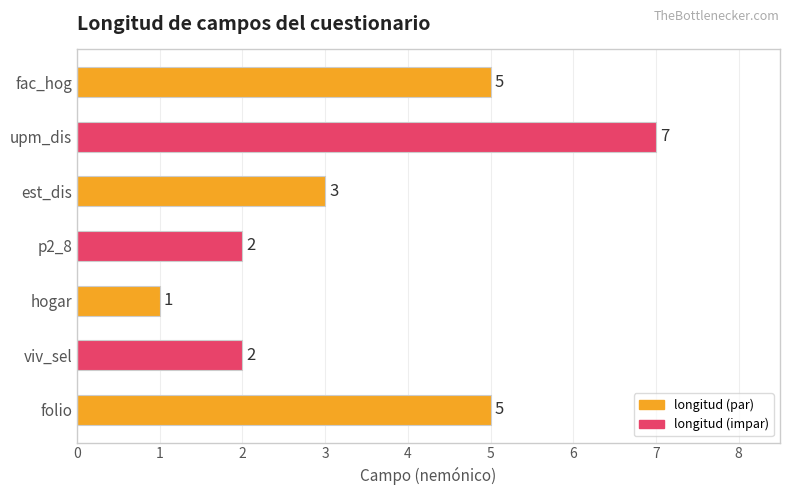

True or false: the data shows 7 at upm_dis.

True